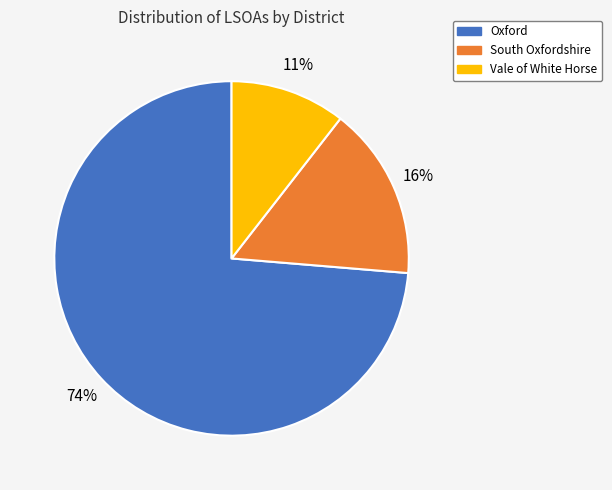

What is the largest slice in the pie chart?

Oxford